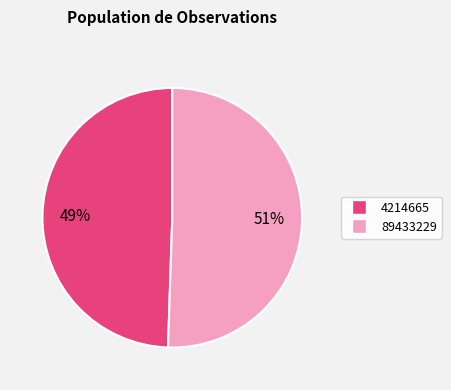

Is the sum of 4214665 and 89433229 greater than half?

Yes